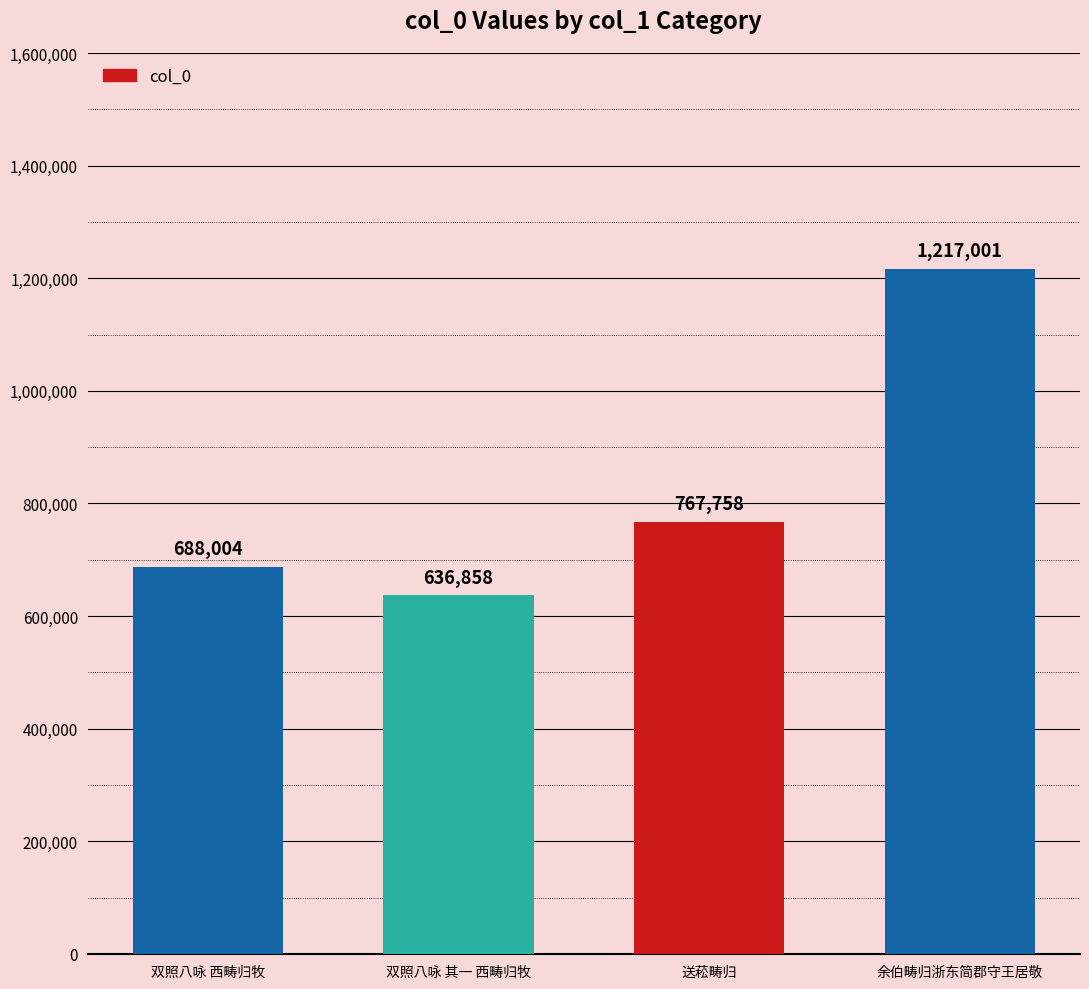

What is the ratio of the value at 双照八咏 其一 西畴归牧 to the value at 双照八咏 西畴归牧?

0.9